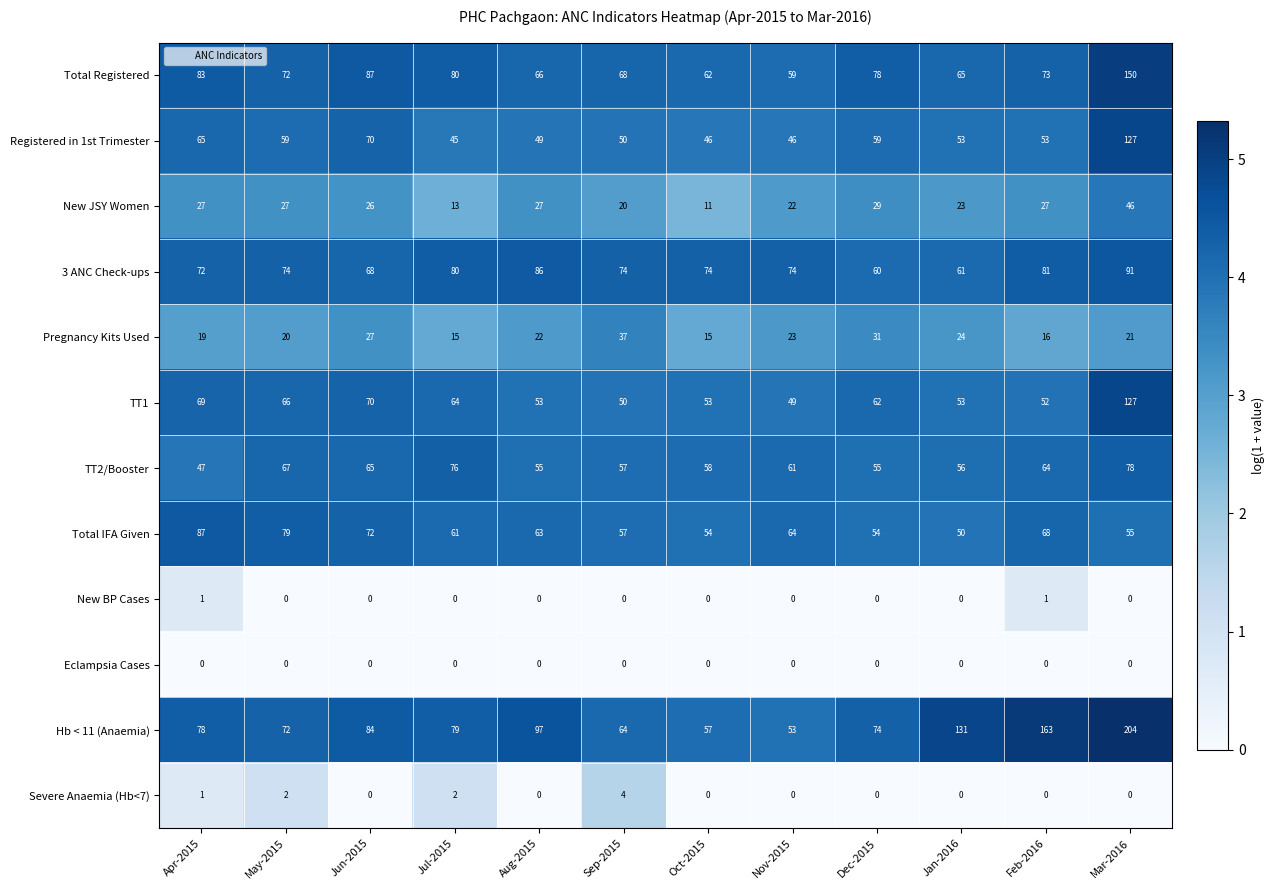

What is the maximum value shown in the chart?

204